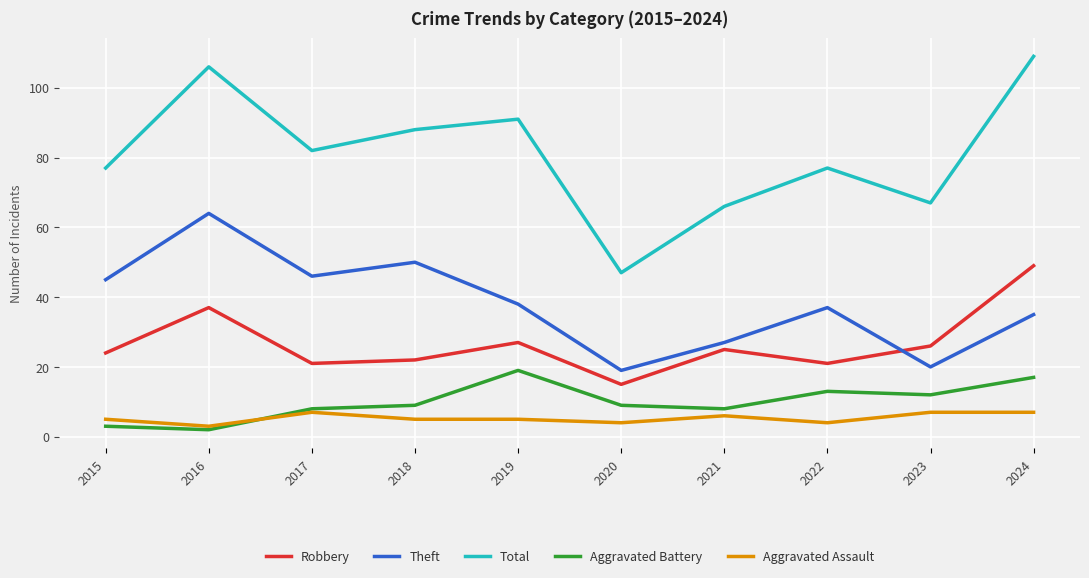

Is it true that Aggravated Battery equals 8 at 2021?

True